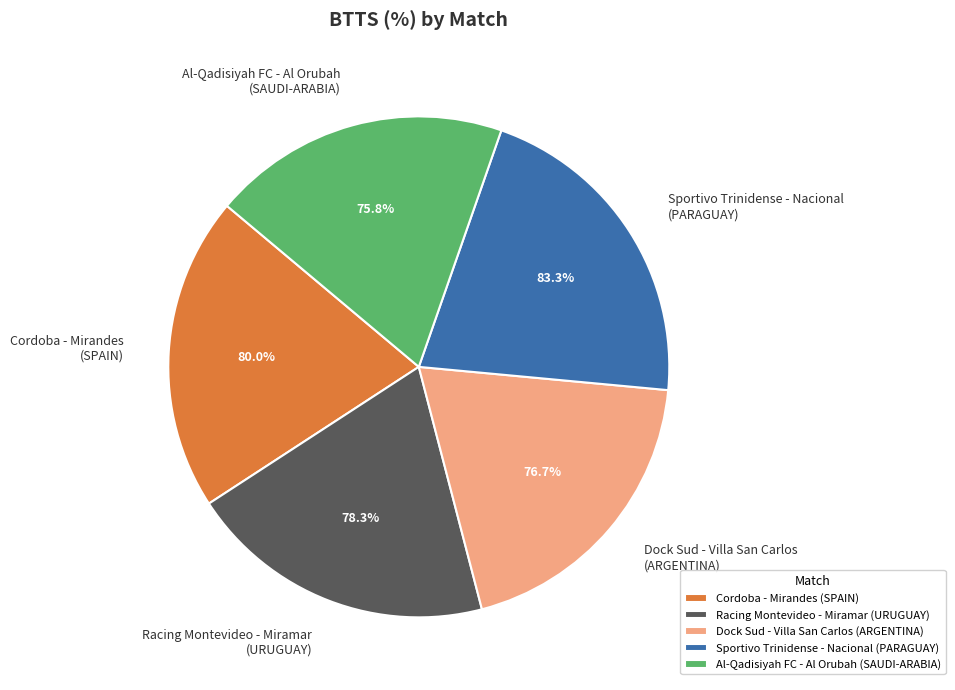

Rank the categories by value from highest to lowest.

Sportivo Trinidense - Nacional
(PARAGUAY), Cordoba - Mirandes
(SPAIN), Racing Montevideo - Miramar
(URUGUAY), Dock Sud - Villa San Carlos
(ARGENTINA), Al-Qadisiyah FC - Al Orubah
(SAUDI-ARABIA)